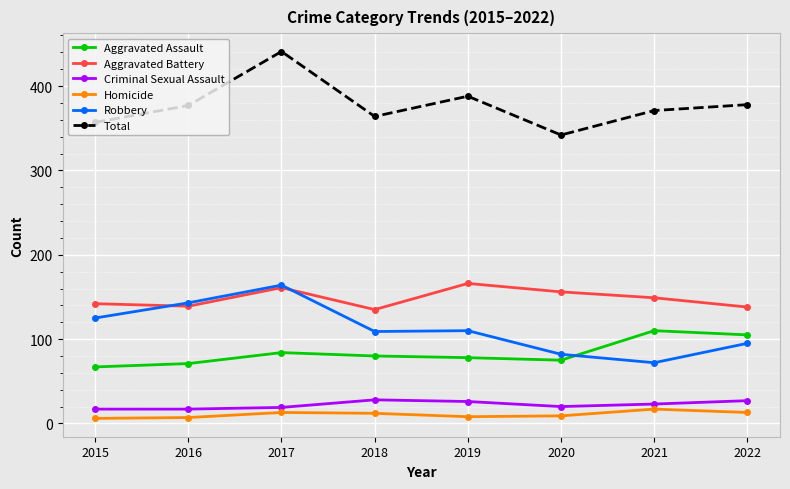

Which series has the largest total across all categories?

Total